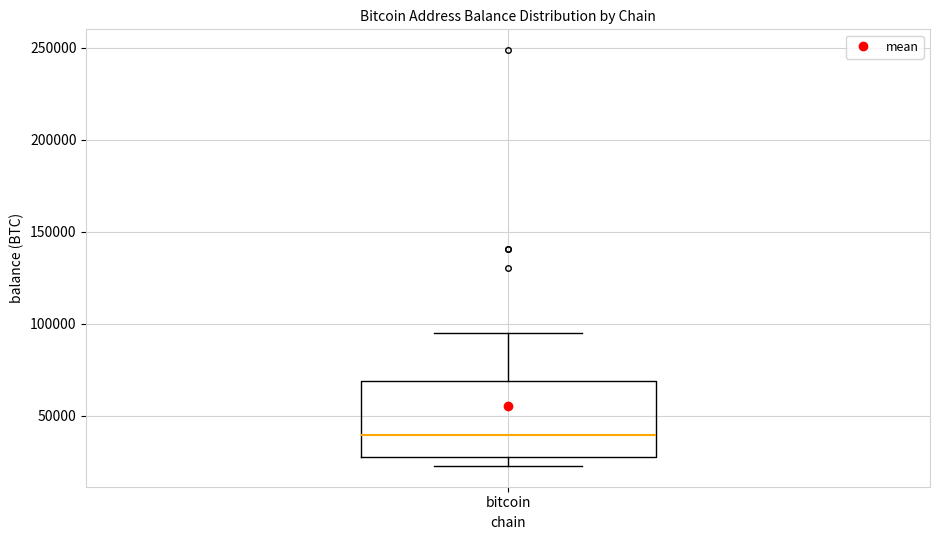

Transcribe this box plot: give where the median line is, the range the box spans, and where the two whiskers end, as read against the y-axis. The values are not printed on the chart, so give them approximately, as read against the axis.

median 40000, box 25000 to 70000, whiskers 25000 (just below the box's lower edge) to 95000